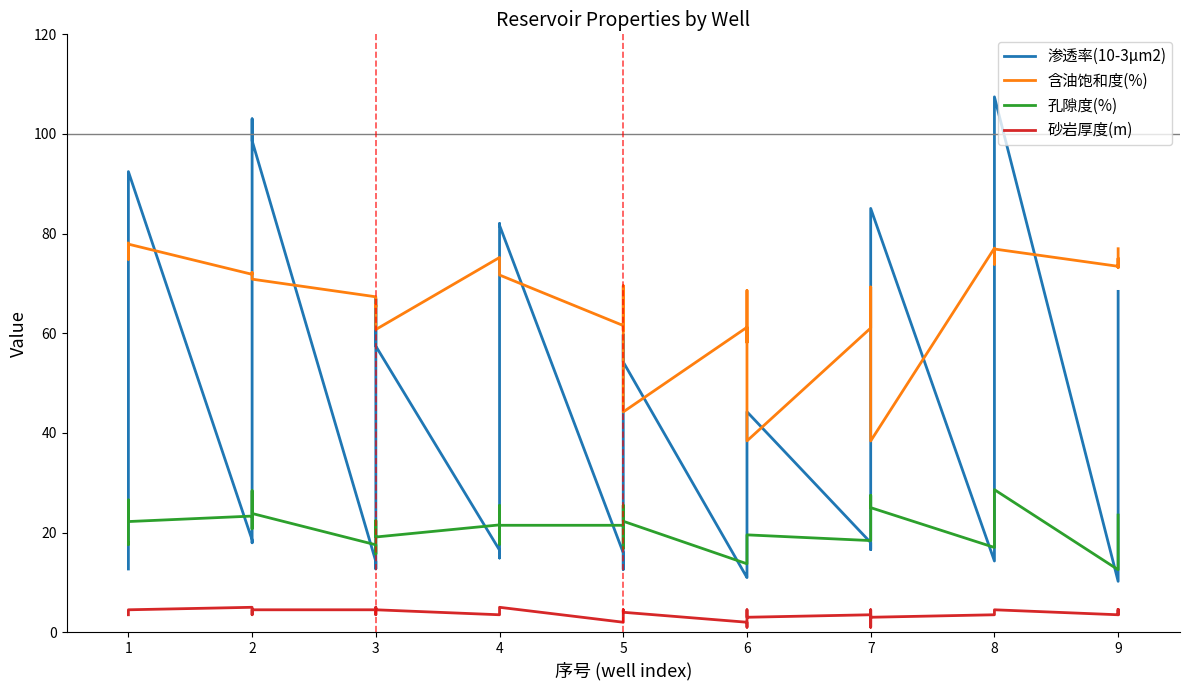

Between 3 and 5, which is larger?

5